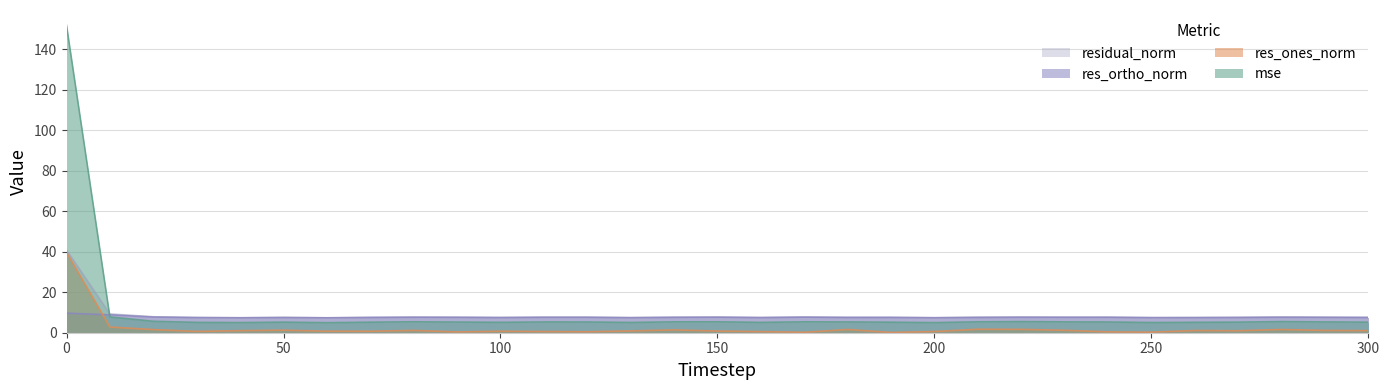

What is the total value across all series at 240?

20.9